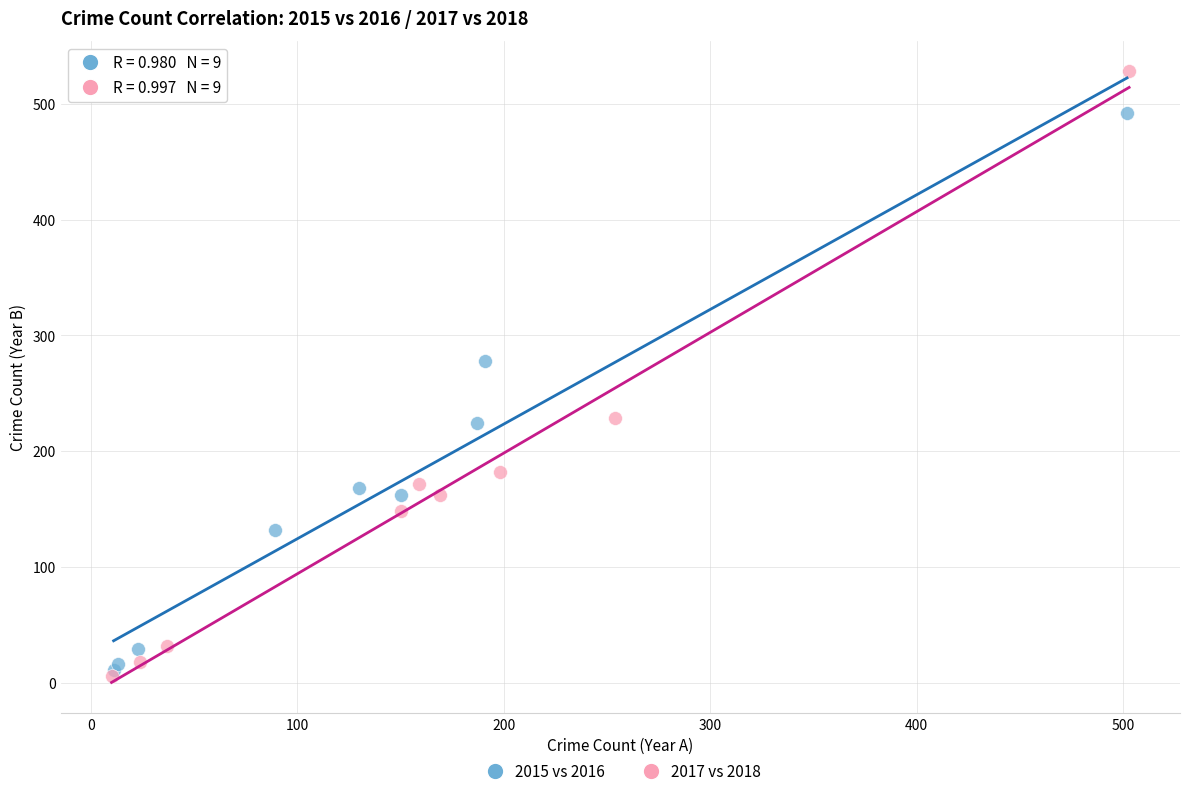

Which series has the widest spread of Y values?

2017 vs 2018